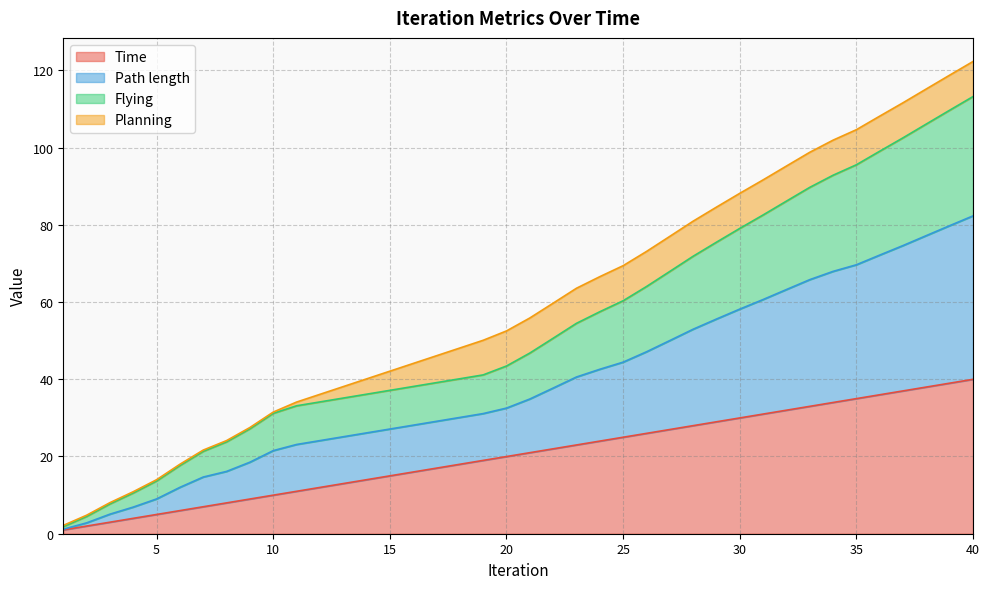

True or false: Time has more than 1 points higher than both neighbors.

False